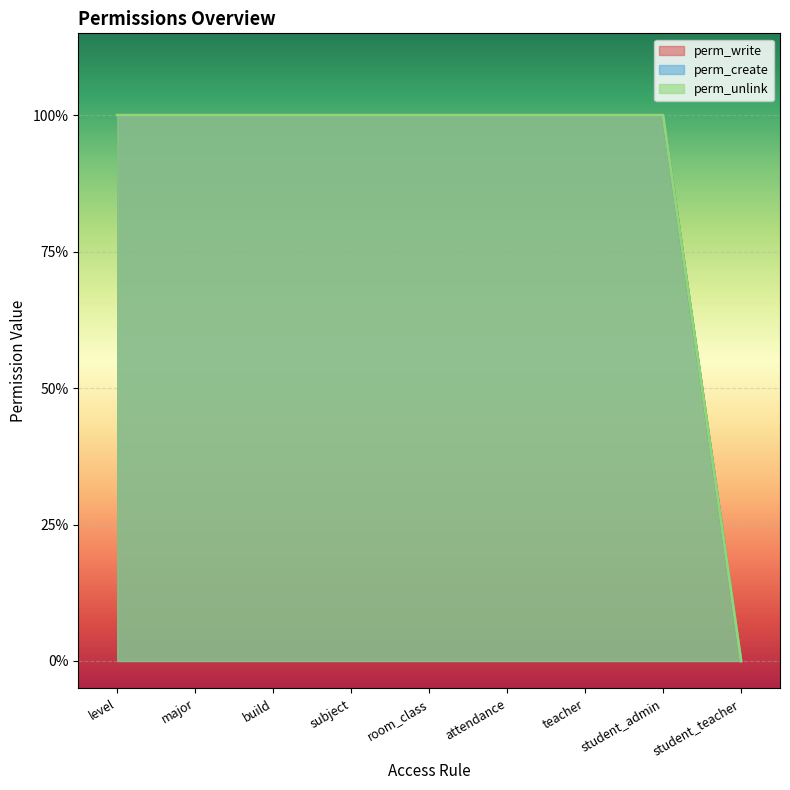

Which series has the largest total across all categories?

perm_write